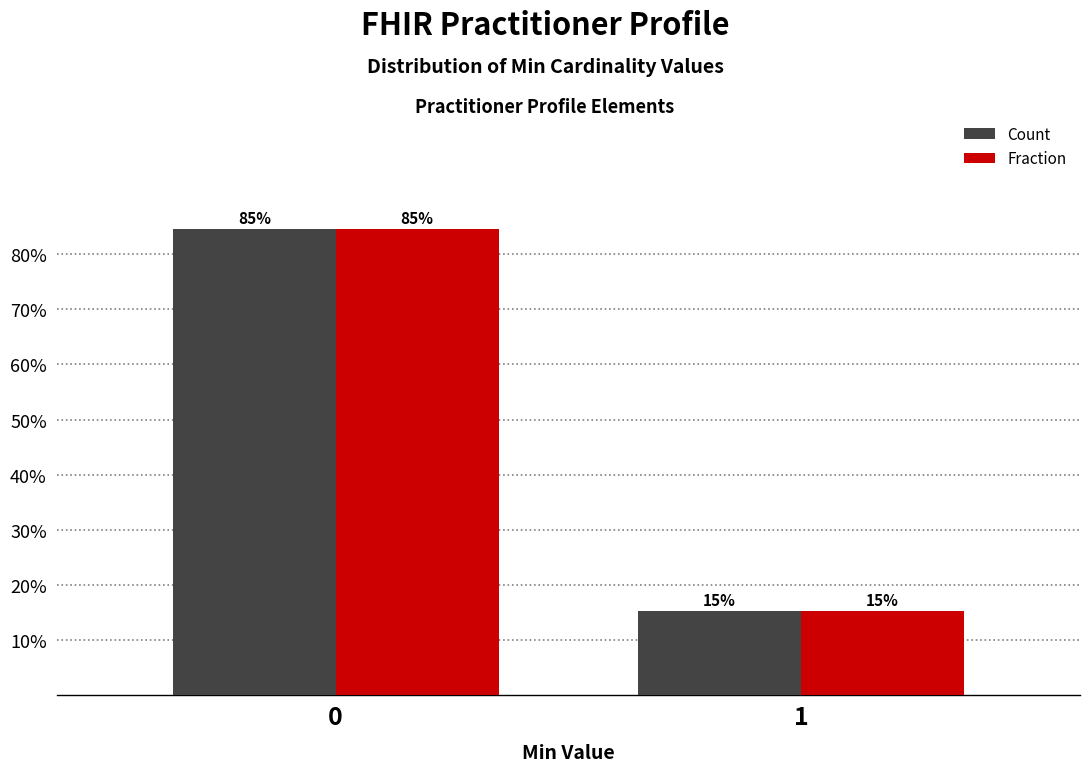

Are the bars grouped side by side (vs. stacked)?

Yes